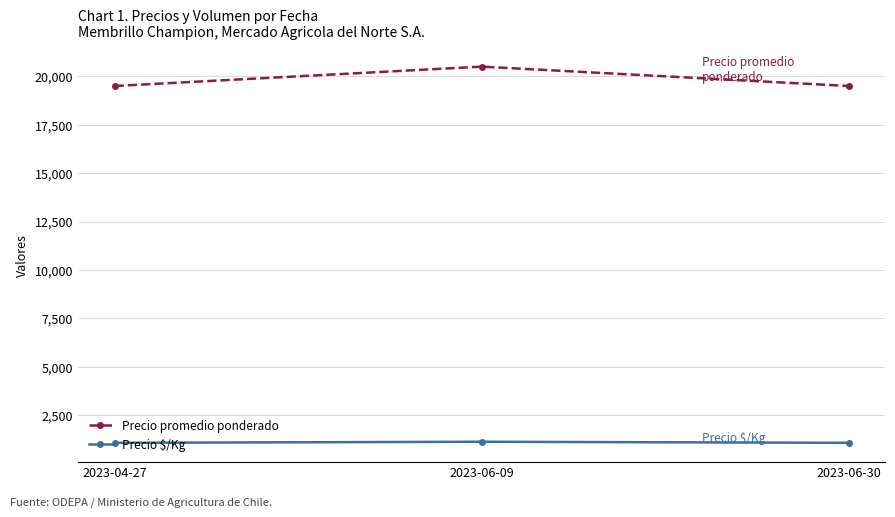

True or false: Precio promedio ponderado has a value of 25711 at 2023-06-30.

False